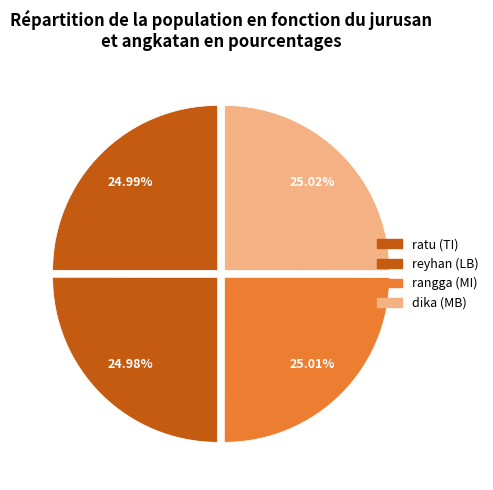

How many segments does this pie chart have?

4